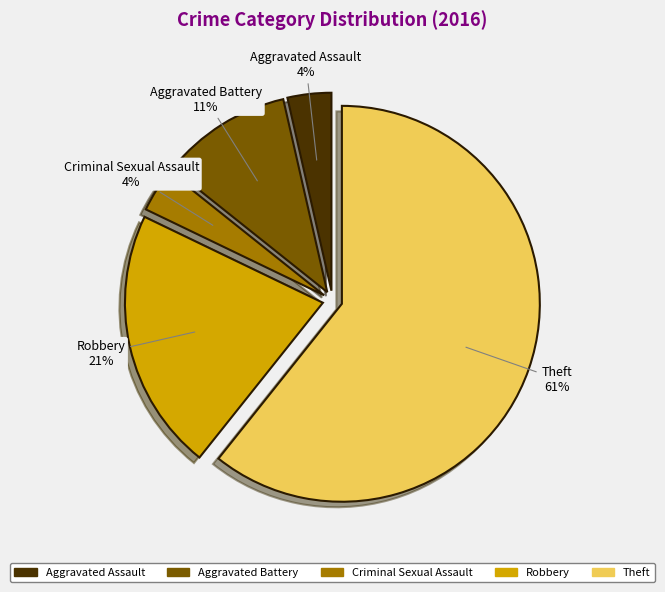

Combined, do Aggravated Battery and Aggravated Assault account for over 50%?

No